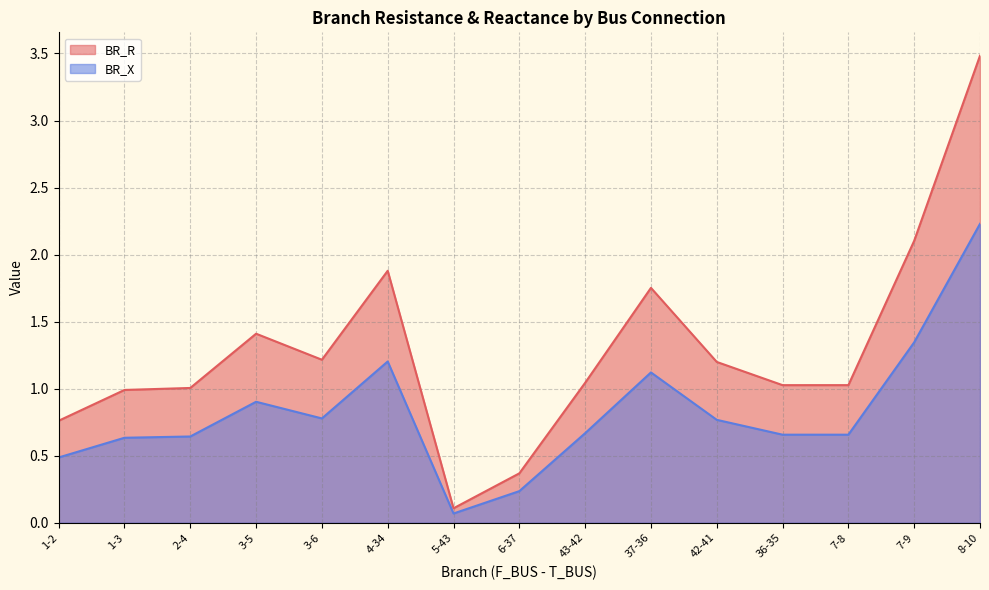

Rank the series by their average value, from lowest to highest.

BR_X, BR_R